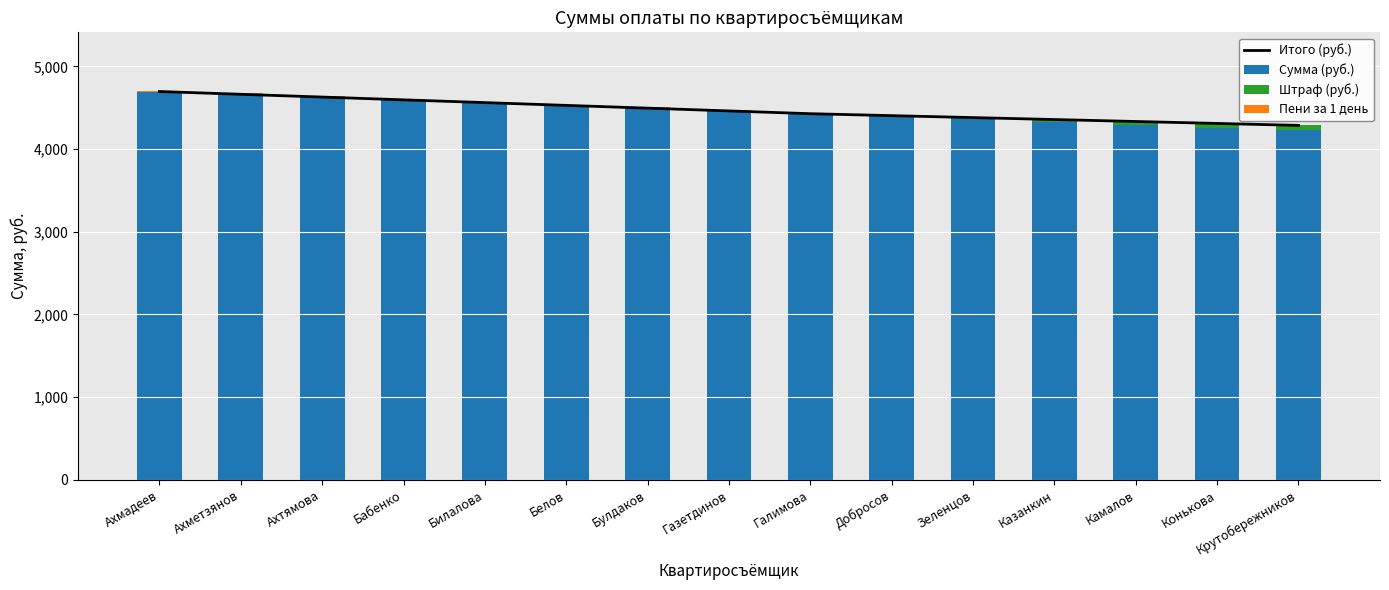

Rank the categories by Сумма (руб.) value from lowest to highest.

Крутобережников, Конькова, Камалов, Казанкин, Зеленцов, Добросов, Галимова, Газетдинов, Булдаков, Белов, Билалова, Бабенко, Ахтямова, Ахметзянов, Ахмадеев